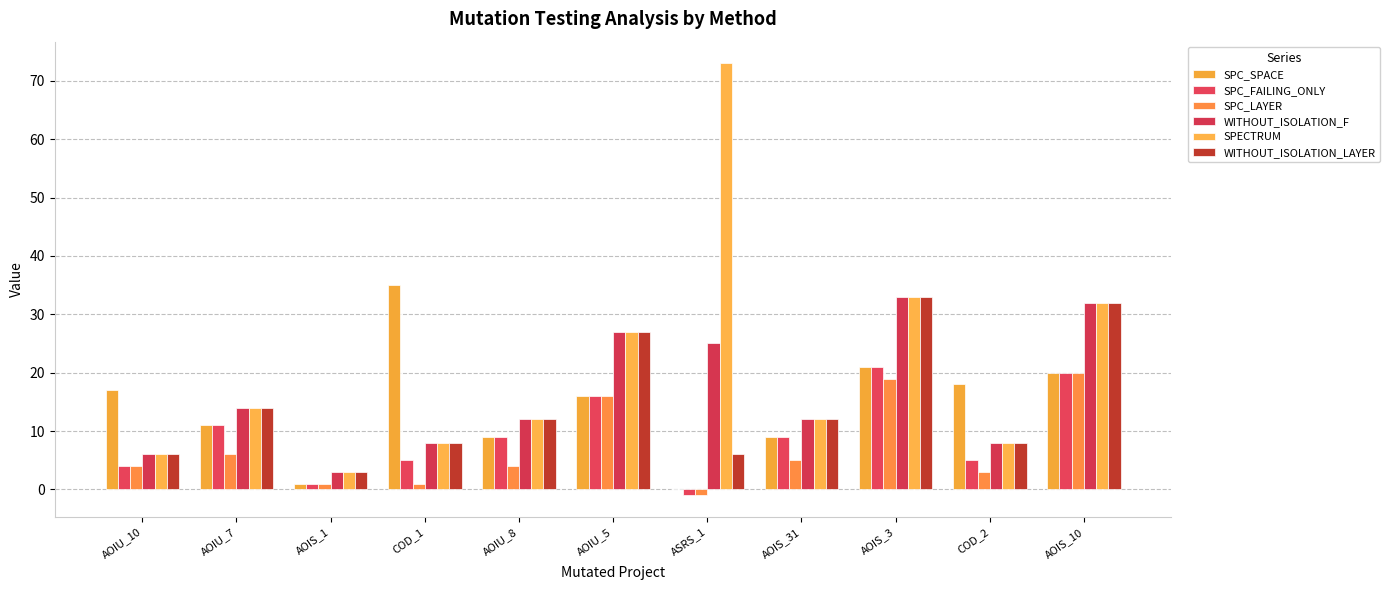

At which category is the sum across all series the highest?

AOIS_3